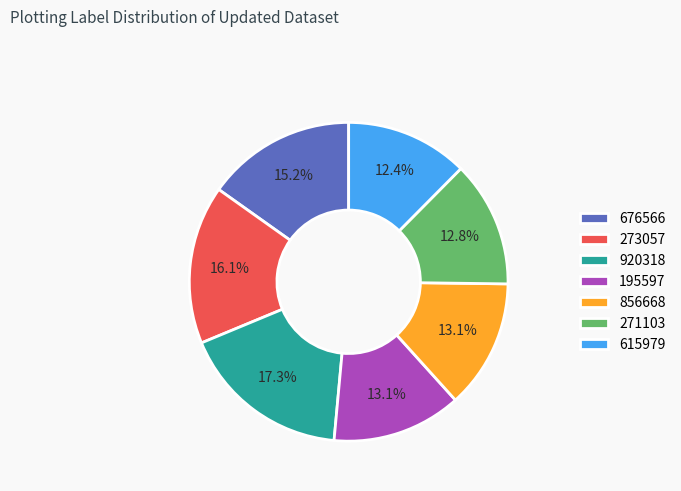

To the nearest percent, what is the difference between the largest and smallest slice percentages?

5%